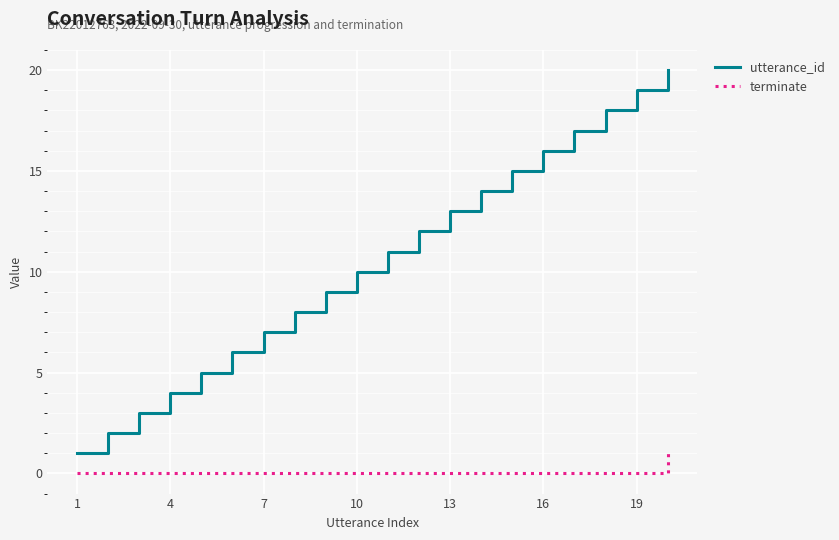

What is the maximum value shown in the chart?

20